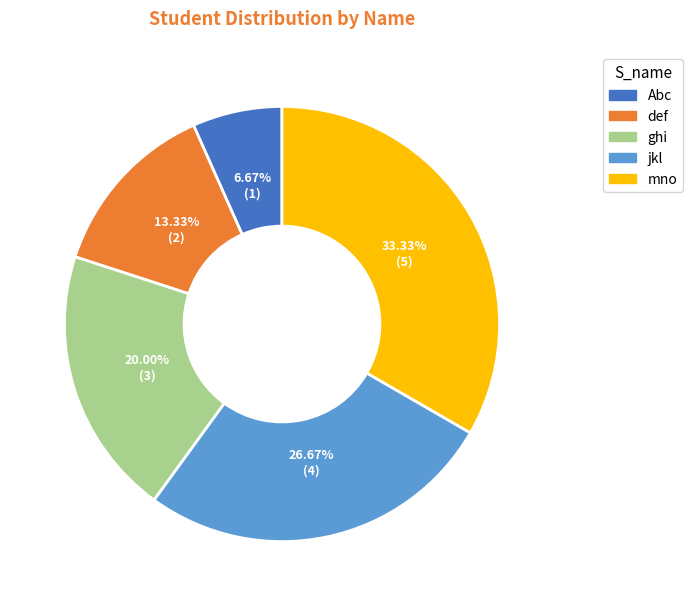

Do def and mno together represent more than half of the pie?

No